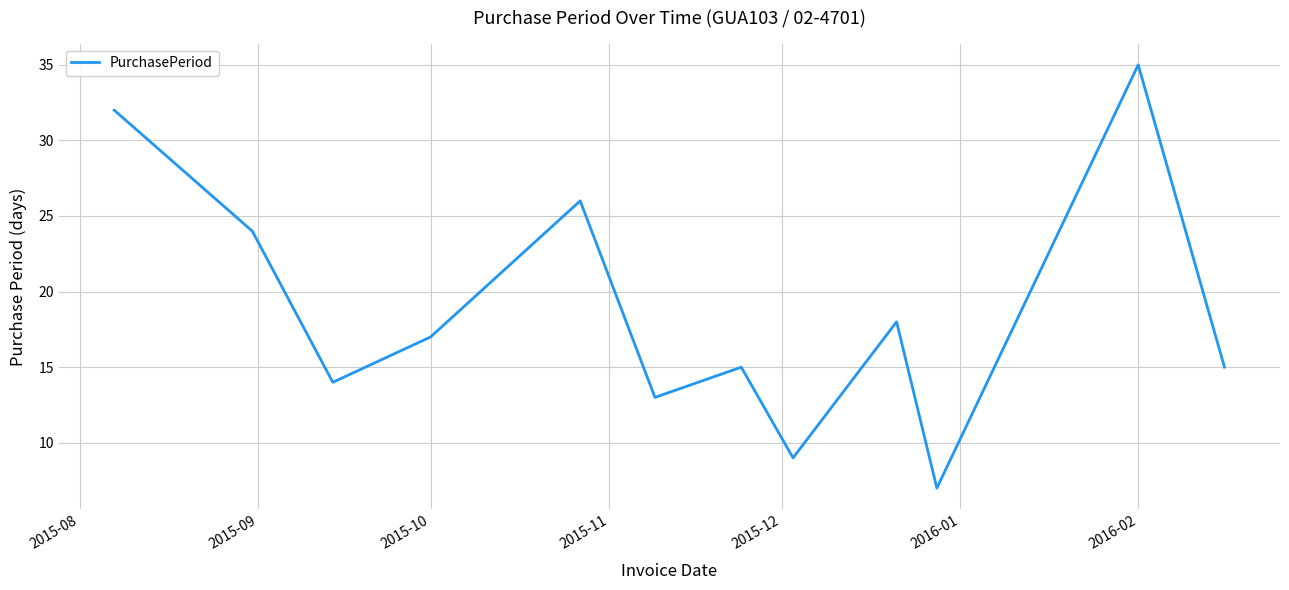

True or false: the data has more than 0 interior local peaks.

True